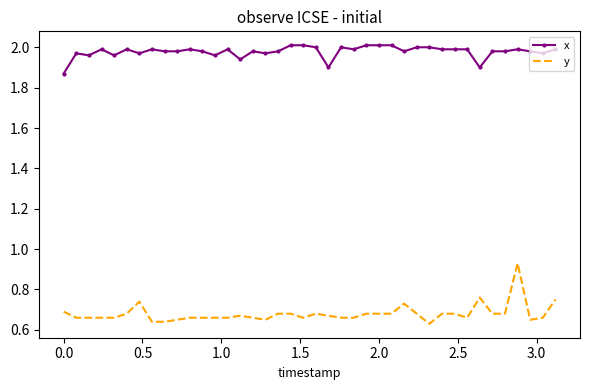

Which series has the largest total across all categories?

x